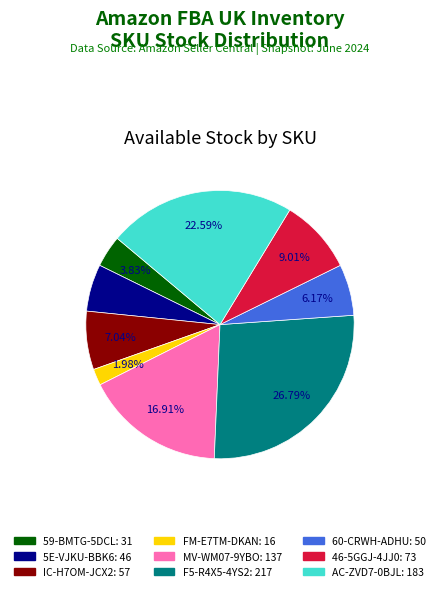

Which category has the smallest portion of the pie?

FM-E7TM-DKAN